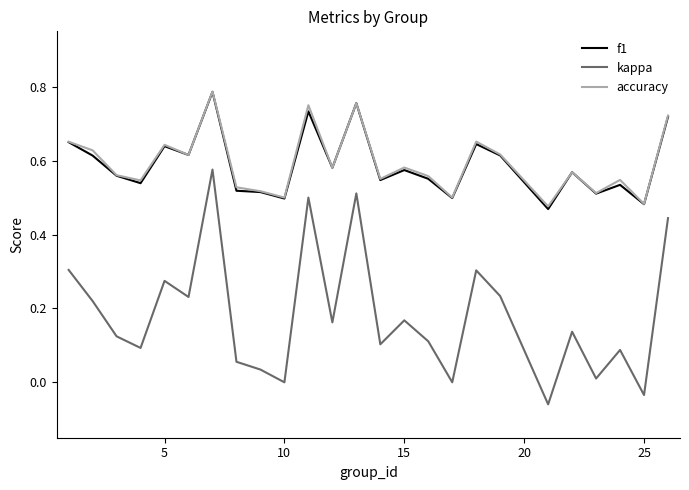

True or false: accuracy and kappa intersect in this chart.

False